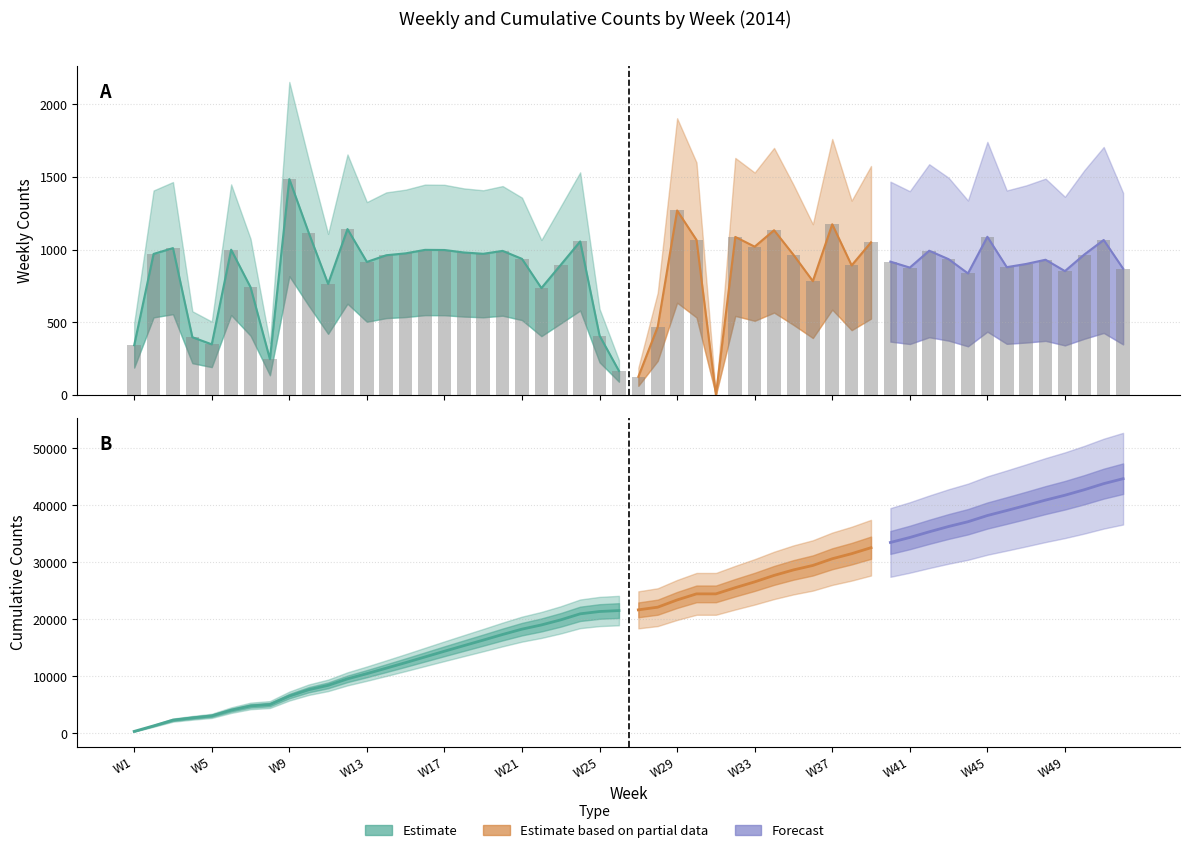

What is the average value?

828